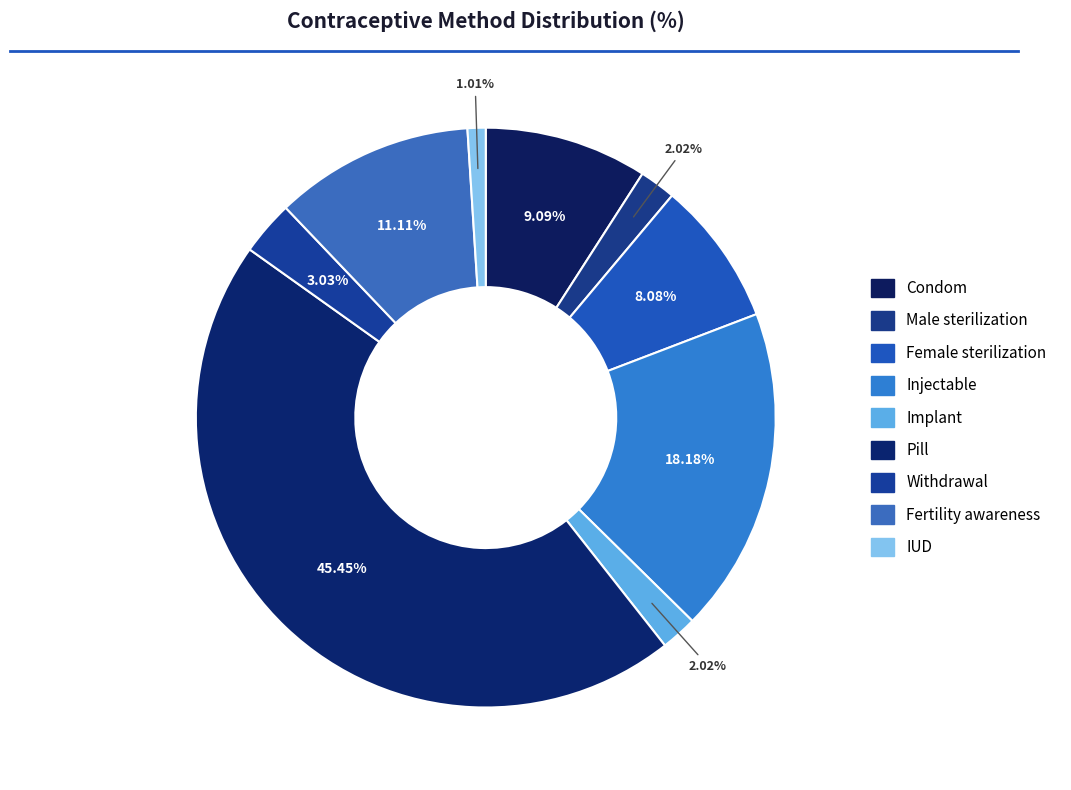

Between Male sterilization and Pill, which is larger?

Pill